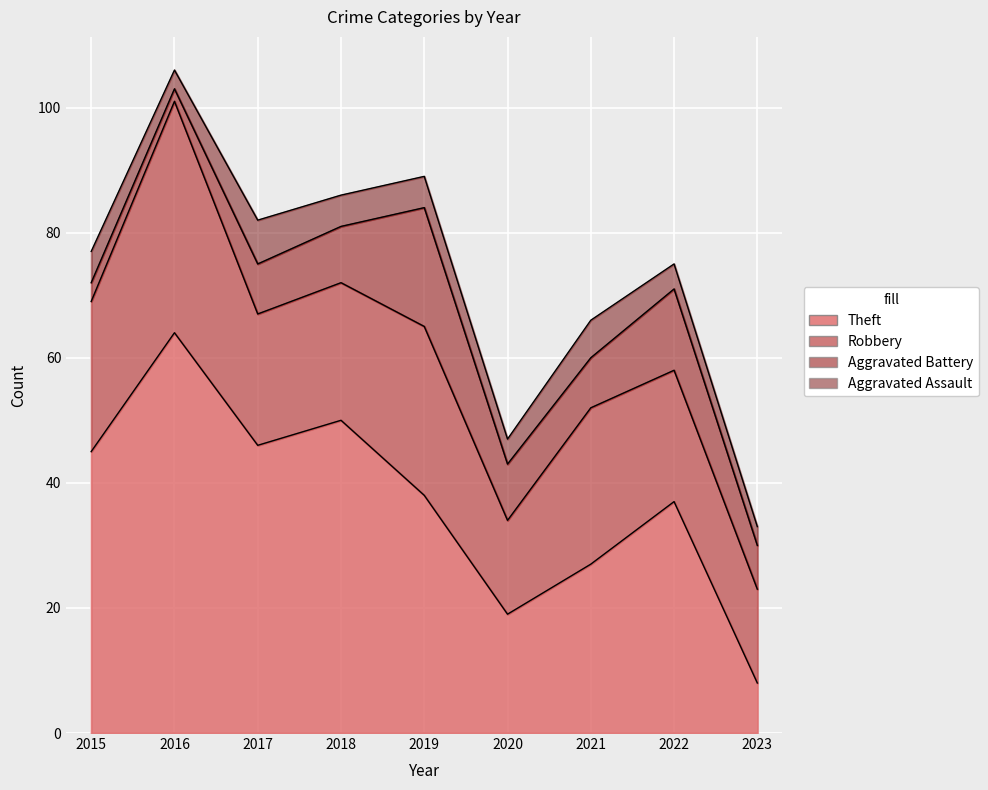

At 2020, list the series in order from largest to smallest.

Theft, Robbery, Aggravated Battery, Aggravated Assault